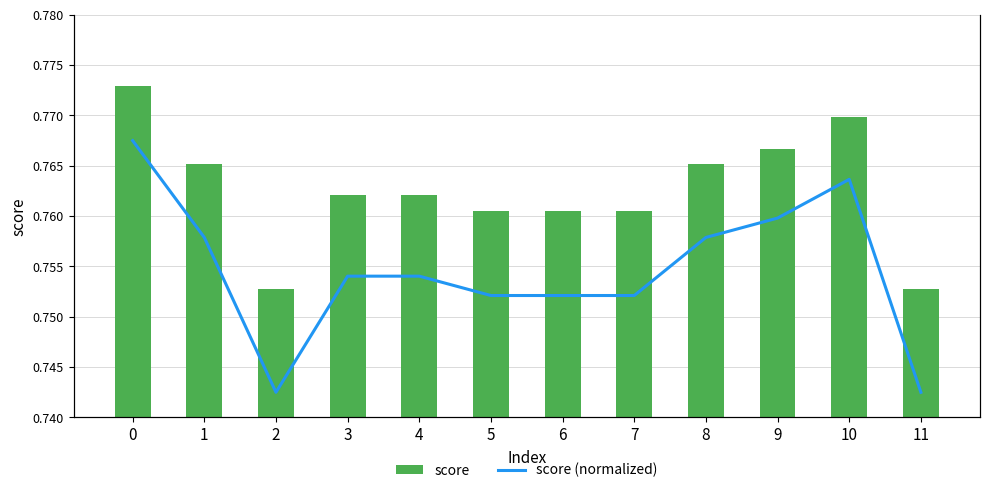

The value of score (normalized) at 2 is 0.0. True or false?

True